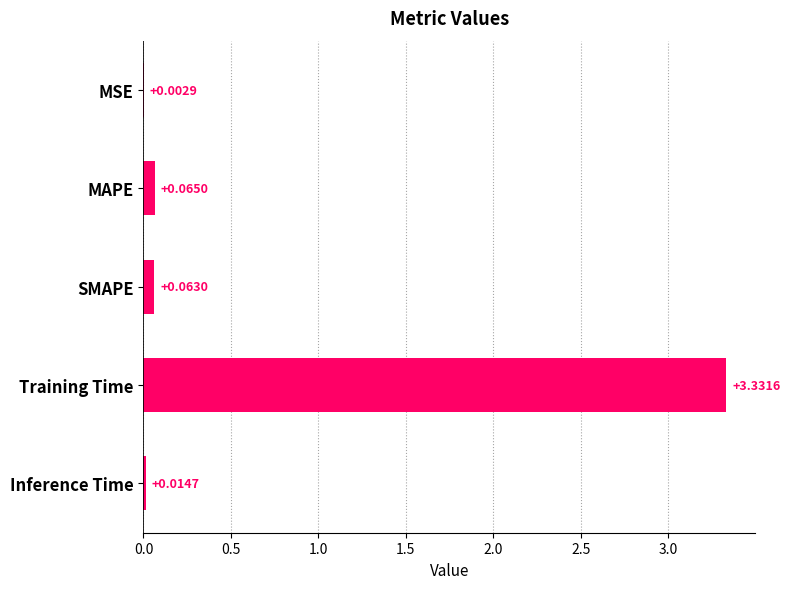

What is the sum of all values?

3.5